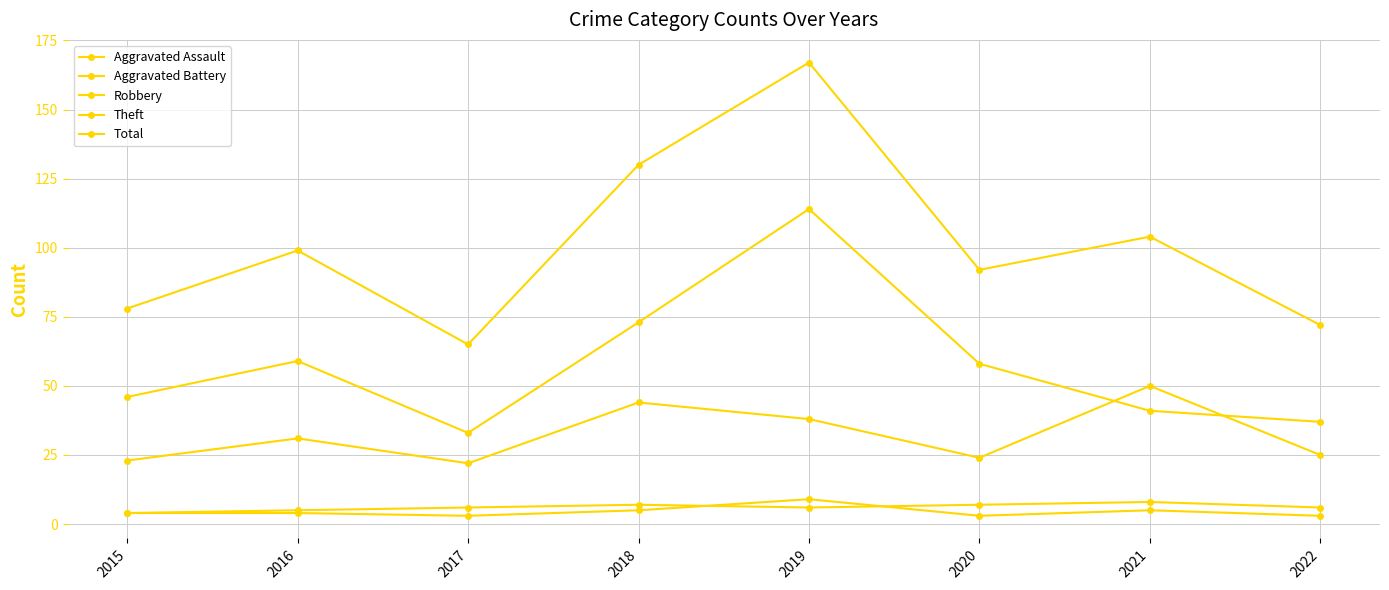

The Total series shows 108 at 2022. True or false?

False